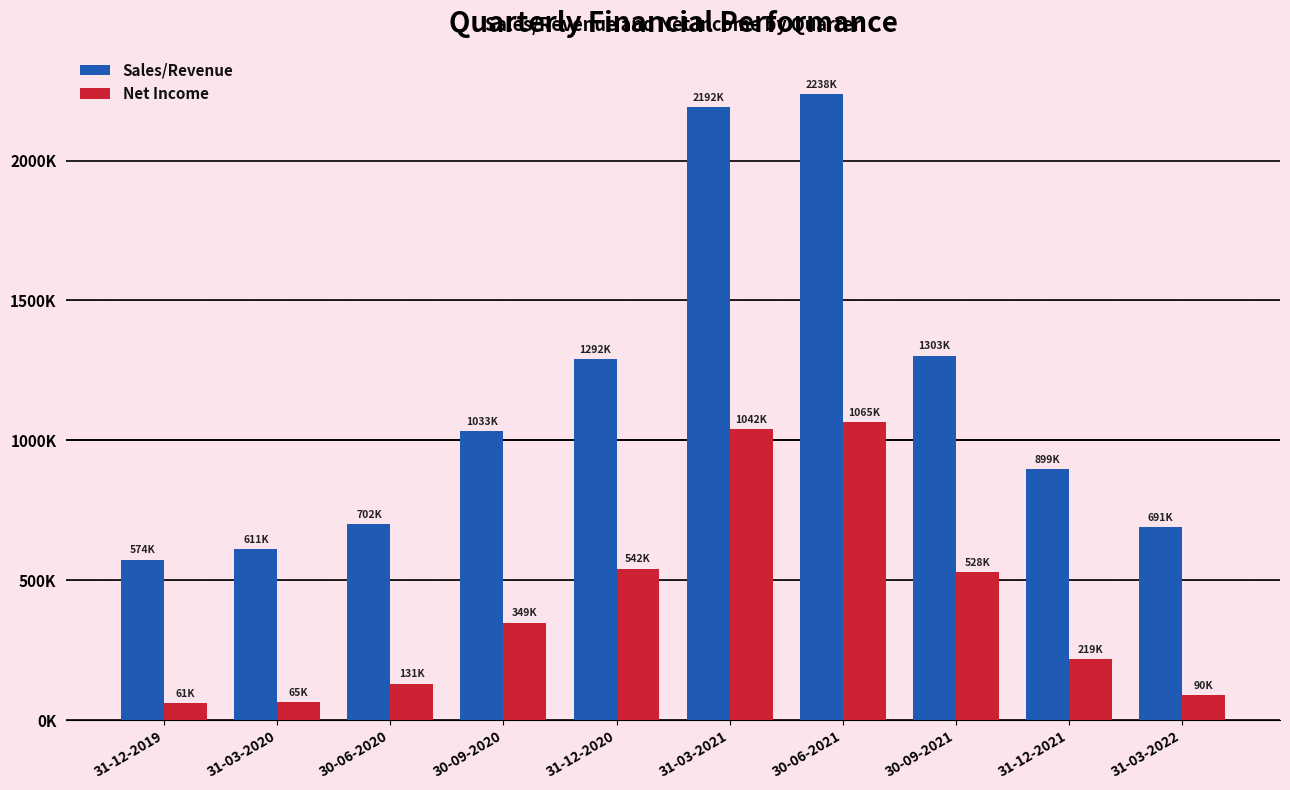

Does the chart contain stacked bars?

No